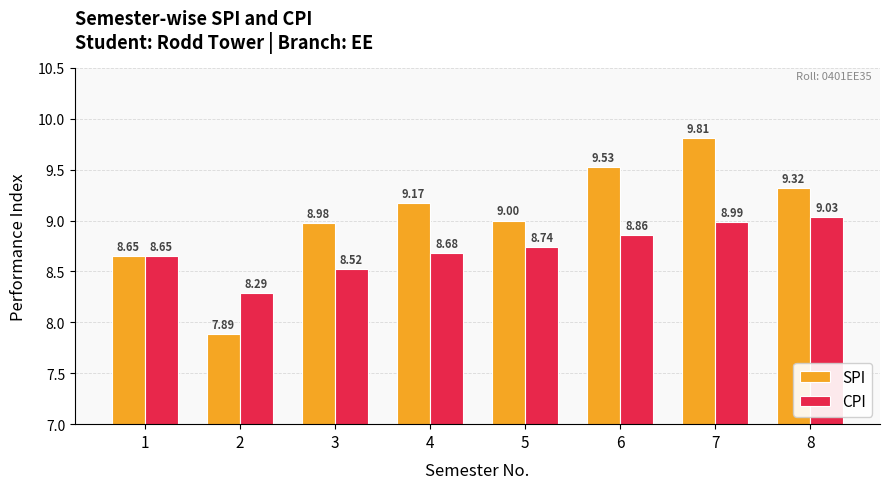

What is the total value across all series at 1?

17.3